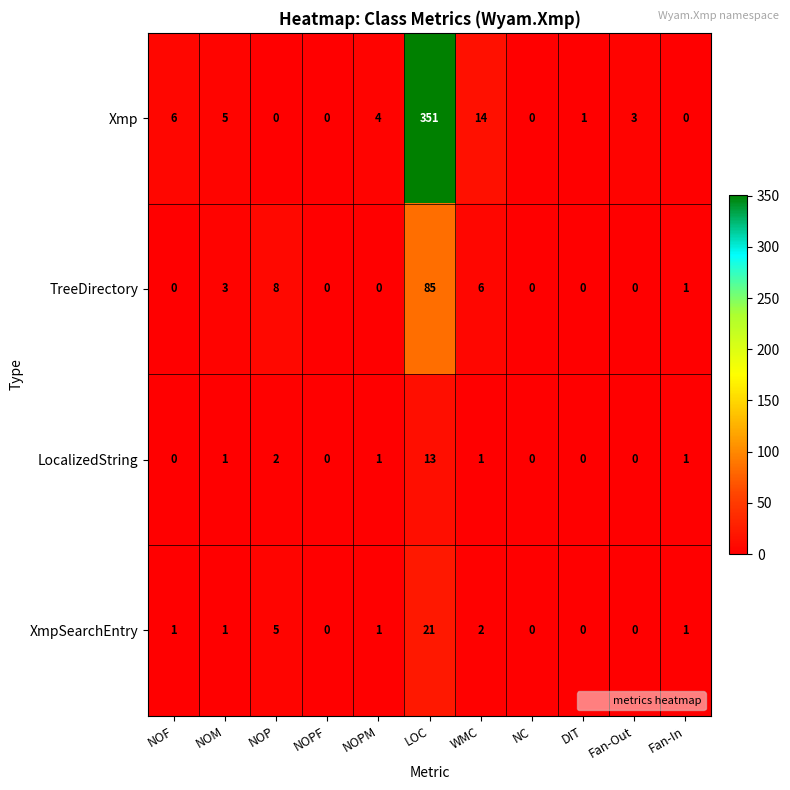

Where does the Xmp series first go above 3?

NOF